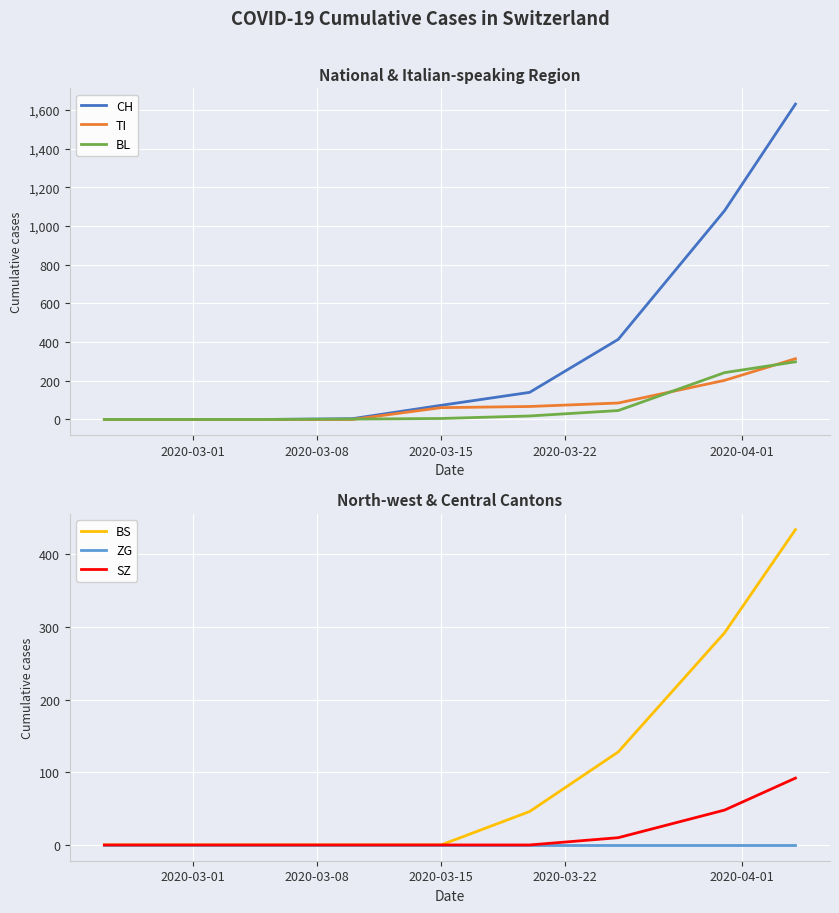

Which series has the widest spread of values?

CH